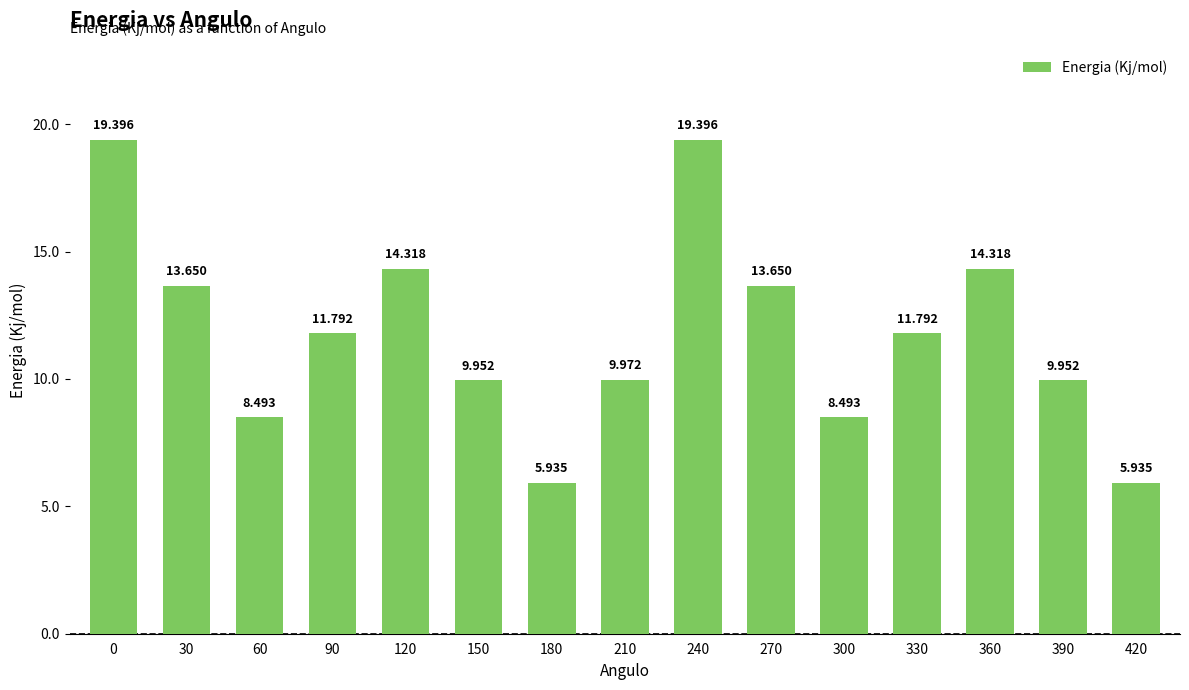

Rank the categories by value from lowest to highest.

180, 420, 60, 300, 150, 390, 210, 90, 330, 30, 270, 120, 360, 0, 240